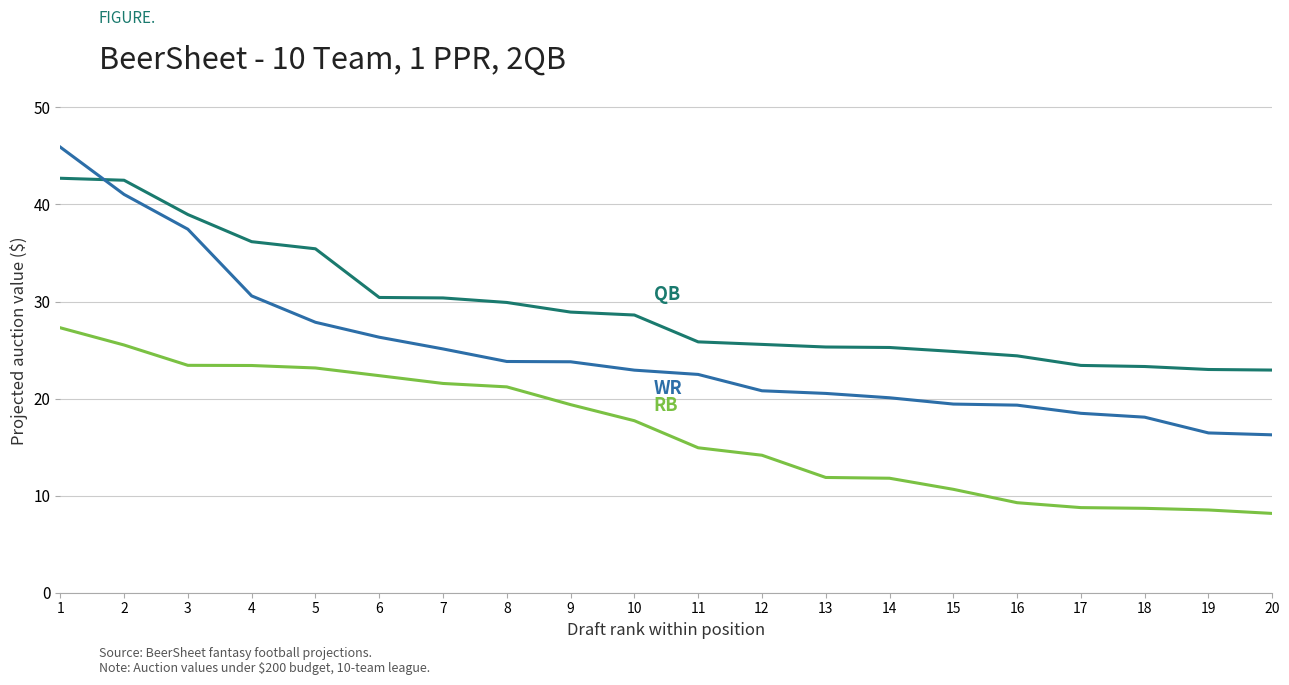

What is the spread (max minus min) of values at 1?

18.6